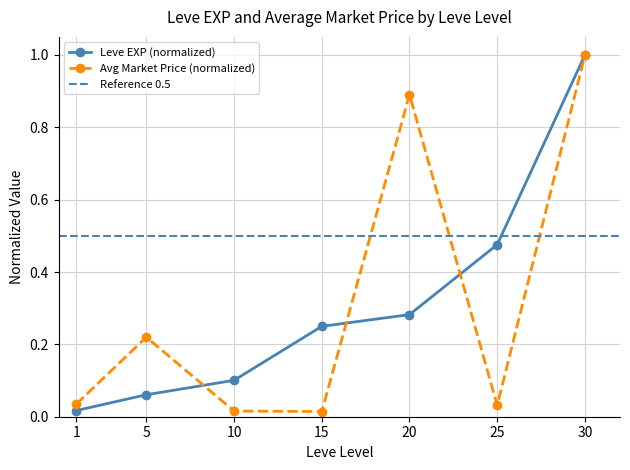

Reading left to right, transcribe all the data shown in this chart.

Leve EXP: 0.0	0.1	0.1	0.2	0.3	0.5	1.0
currentAveragePrice: 0.0	0.2	0.0	0.0	0.9	0.0	1.0